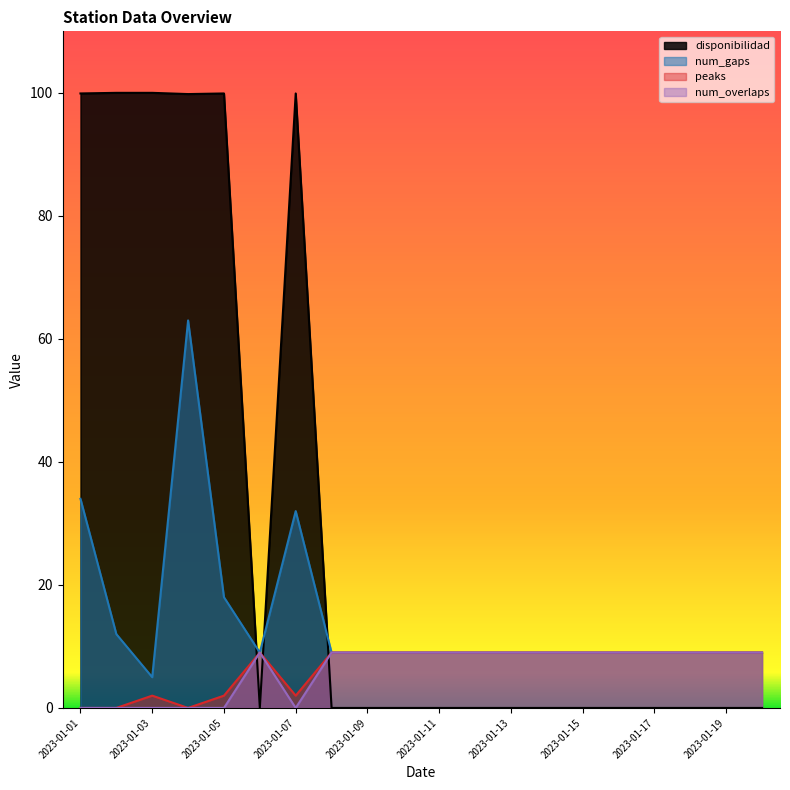

How many lines are shown in the chart?

4